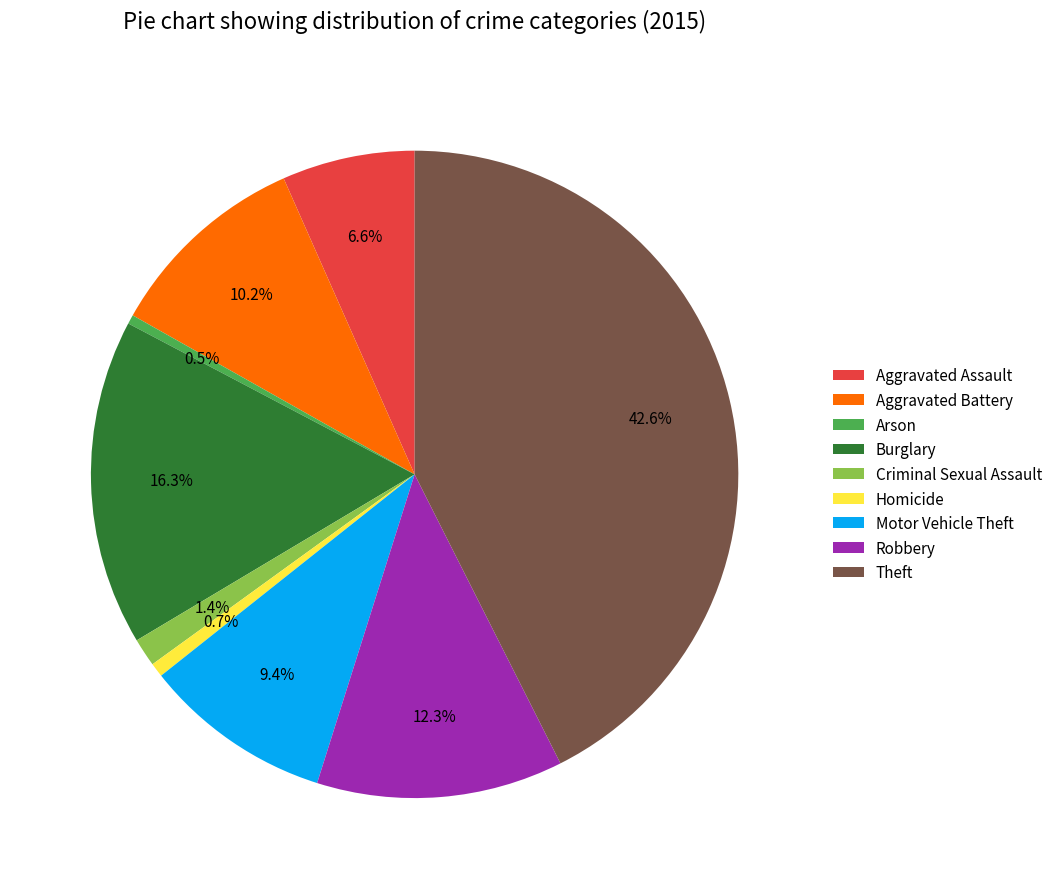

Count the number of slices in the pie.

9